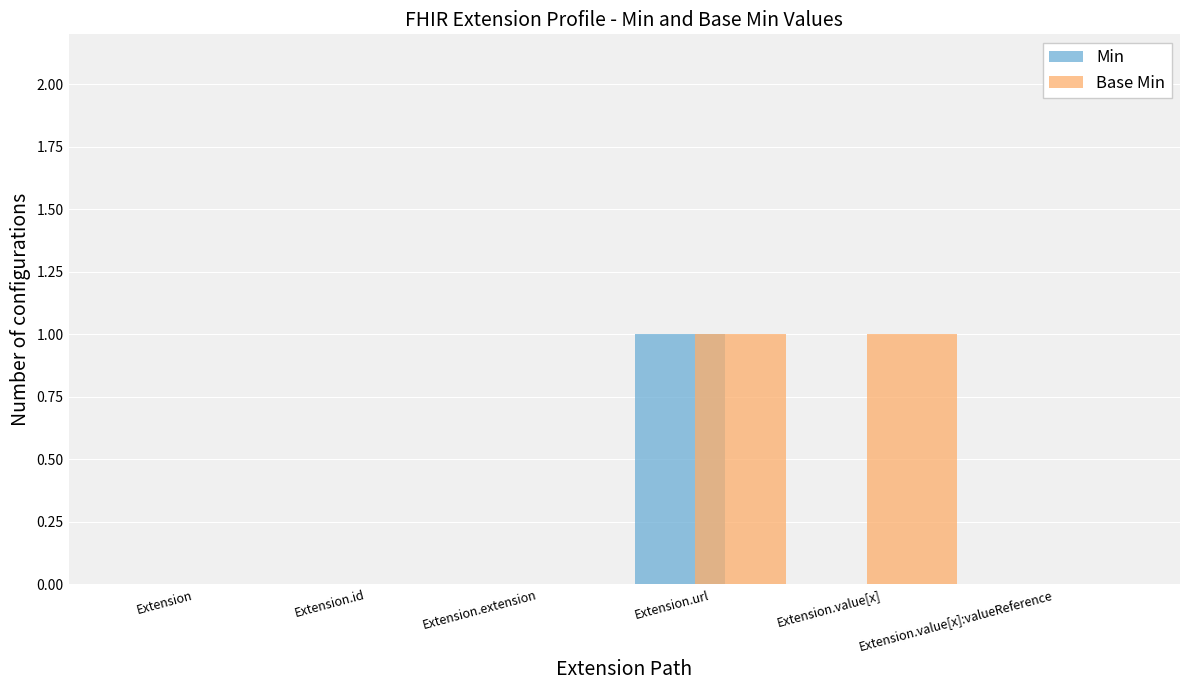

What is the maximum value shown in the chart?

1